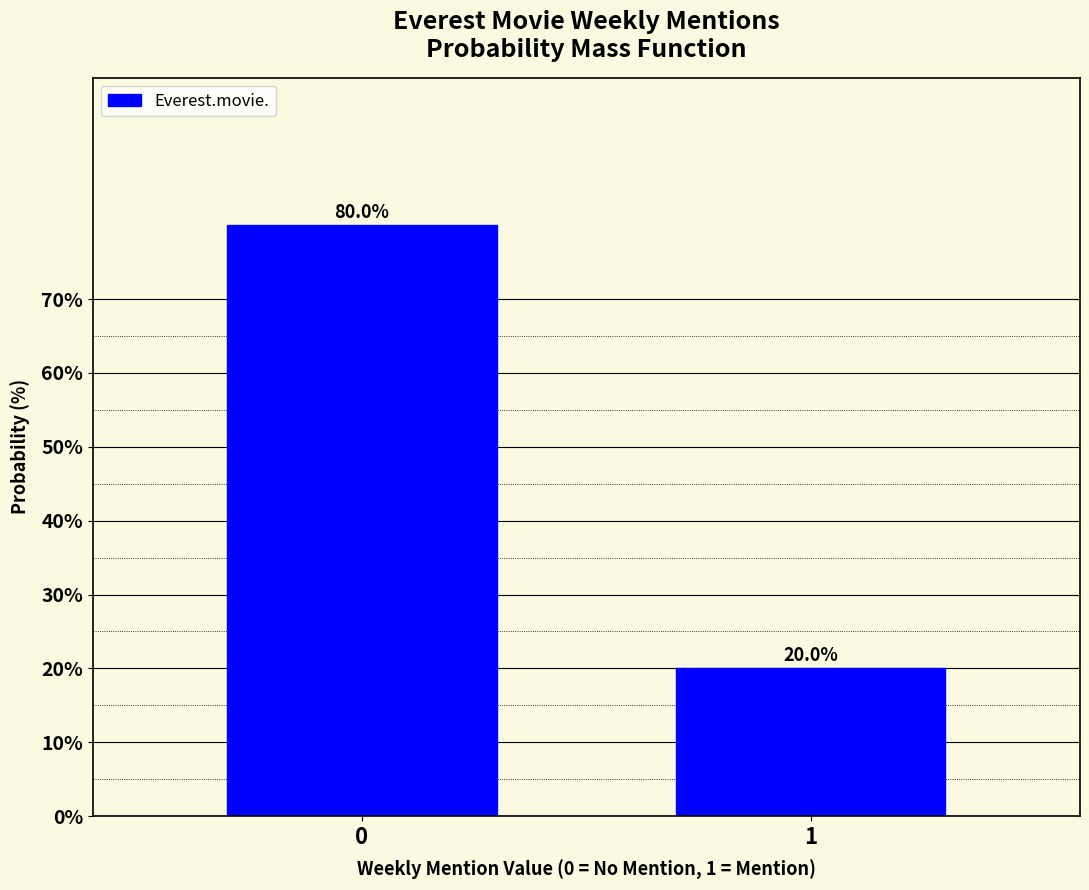

Reading left to right, extract all data points from this chart.

80	20